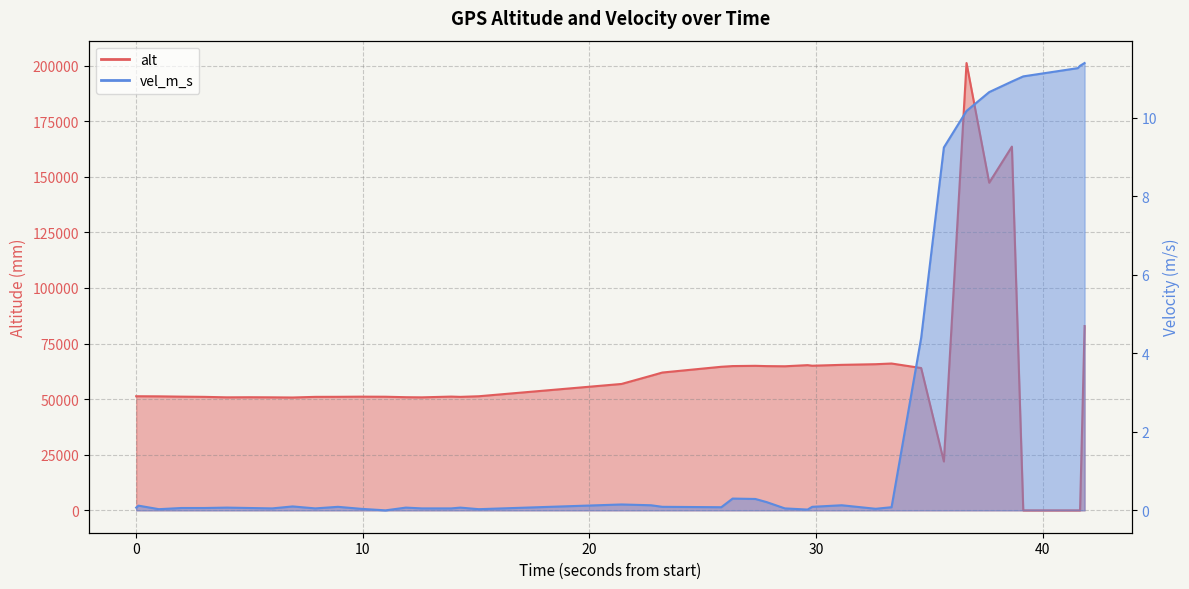

True or false: alt has a value of 74475.8 at 19301000.

False